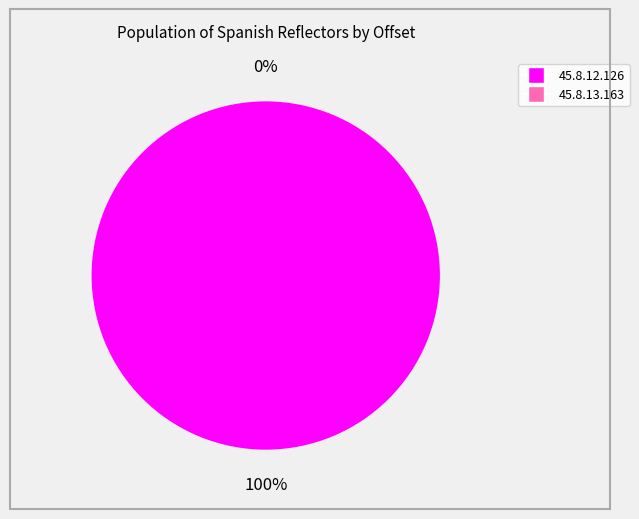

How many slices are in this pie chart?

2